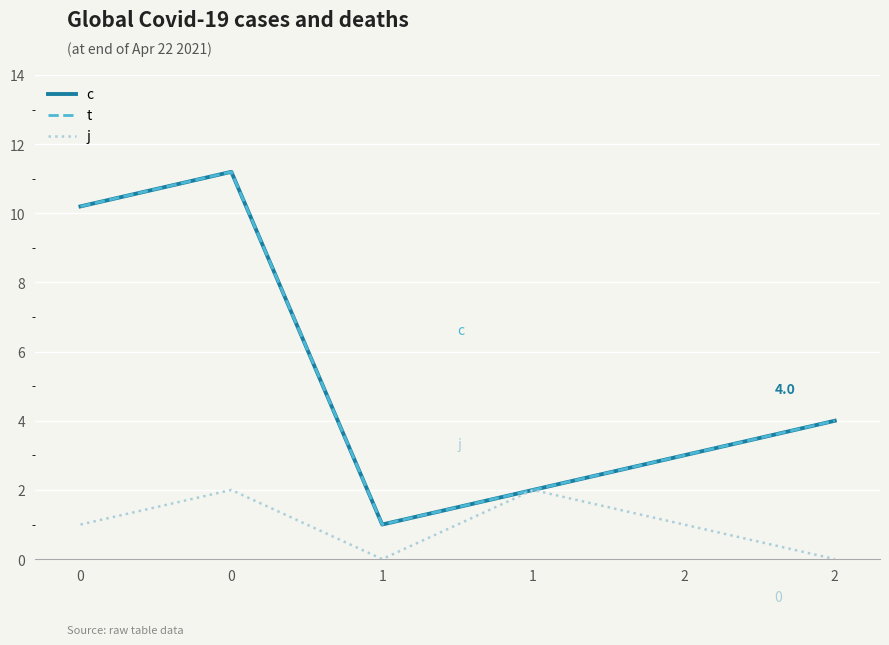

True or false: j has more than 1 points higher than both neighbors.

True